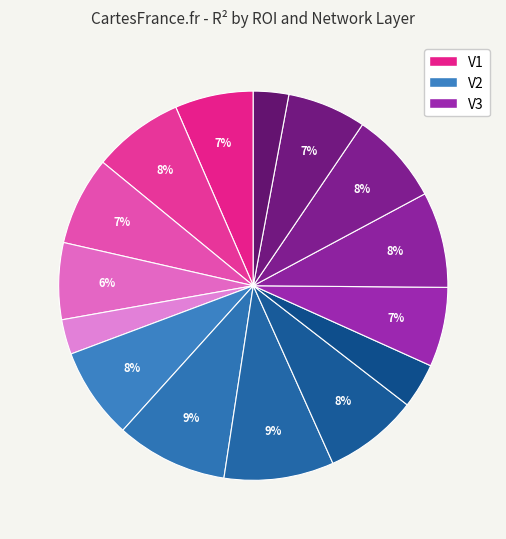

How many slices are in this pie chart?

15